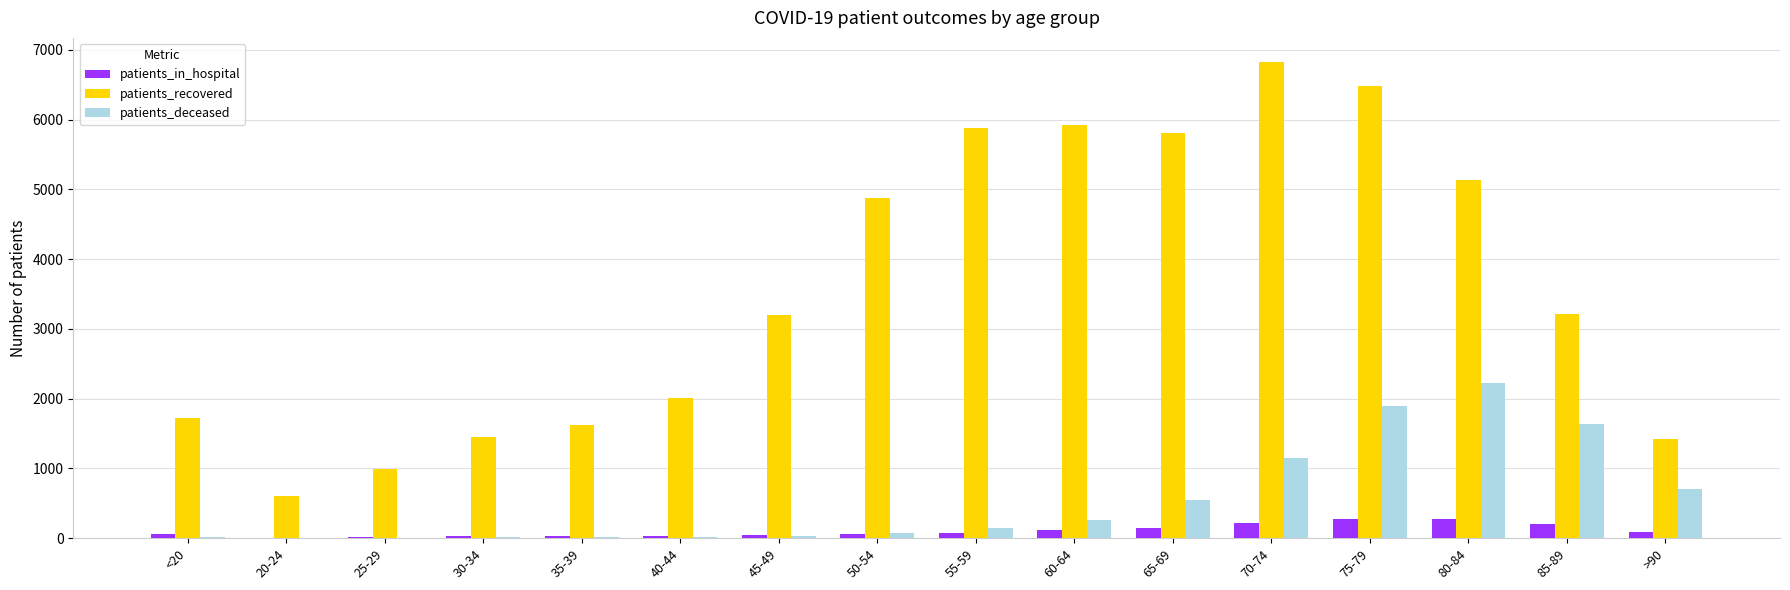

What is the total value across all series at 60-64?

6301